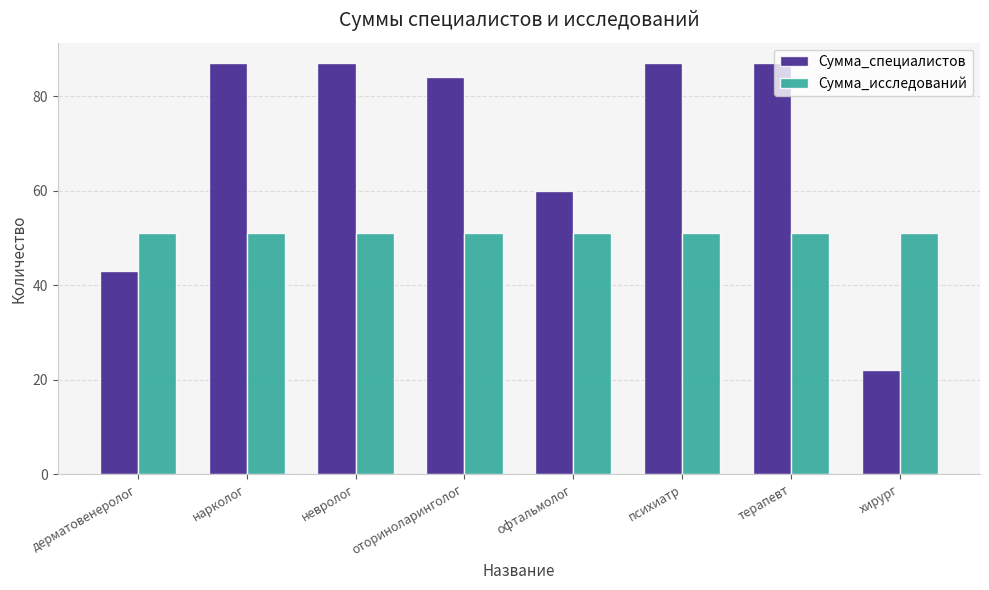

Which series has the largest total across all categories?

Сумма_специалистов